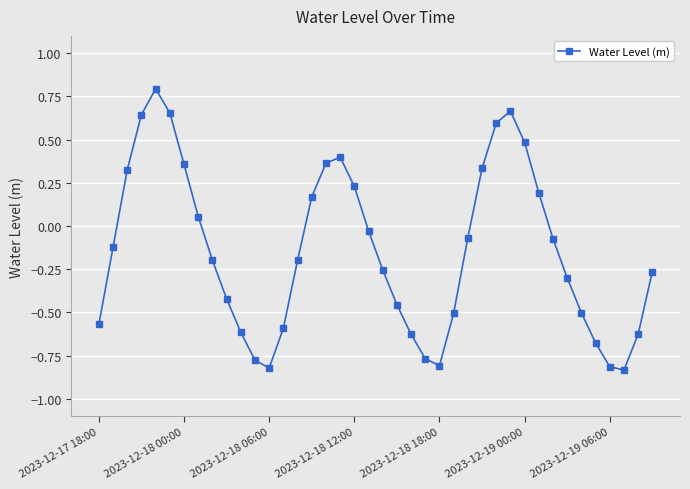

What is the sum of all values?

-5.6